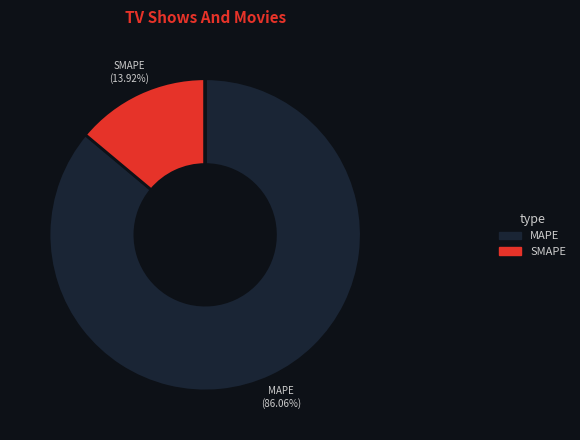

How many slices are in this pie chart?

5